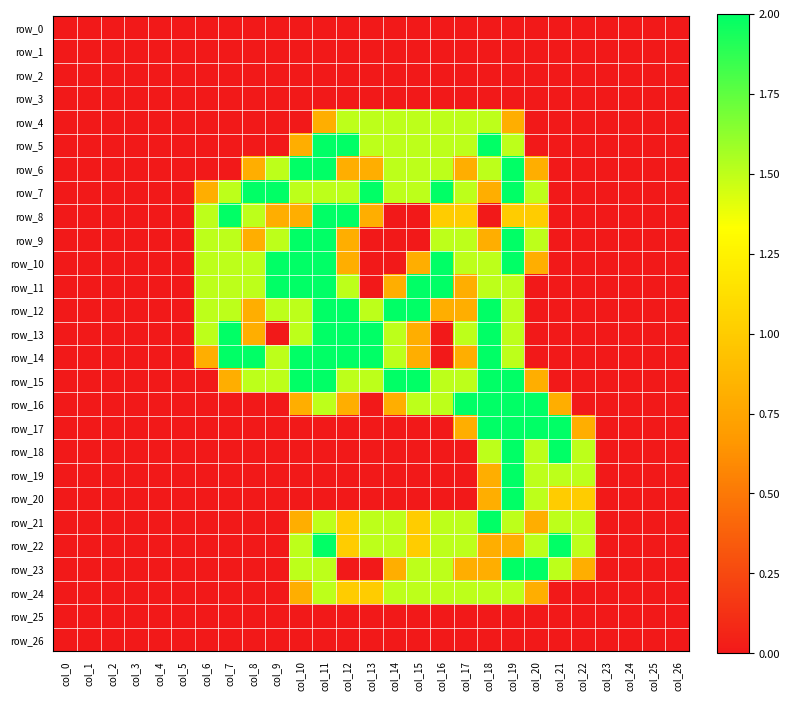

Which series changed the most between col_11 and col_25?

row_5